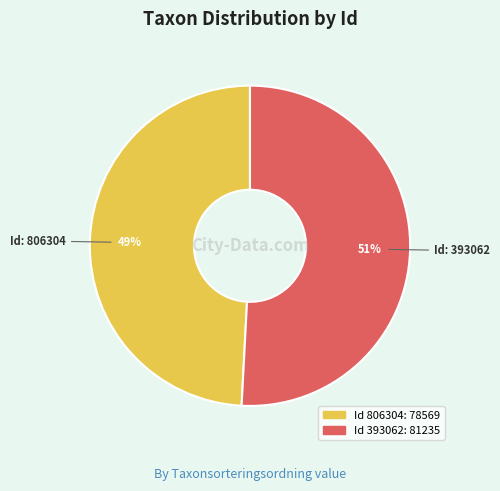

To the nearest percent, what is the average slice percentage?

50%